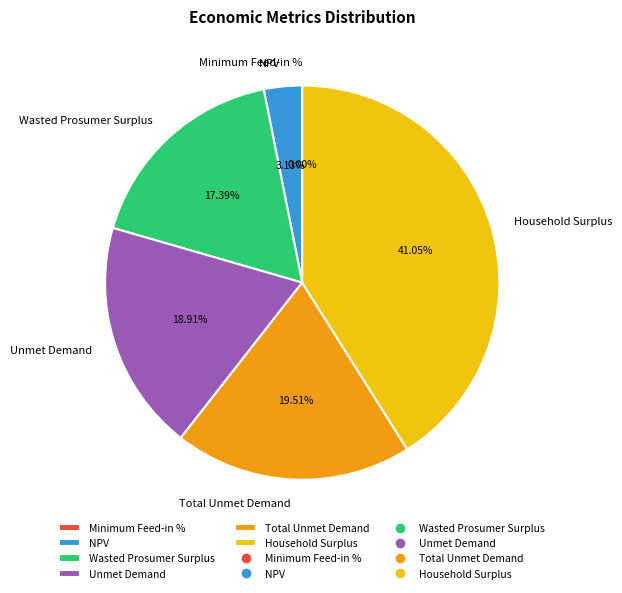

What is the ratio of the value at NPV to the value at Unmet Demand?

0.2